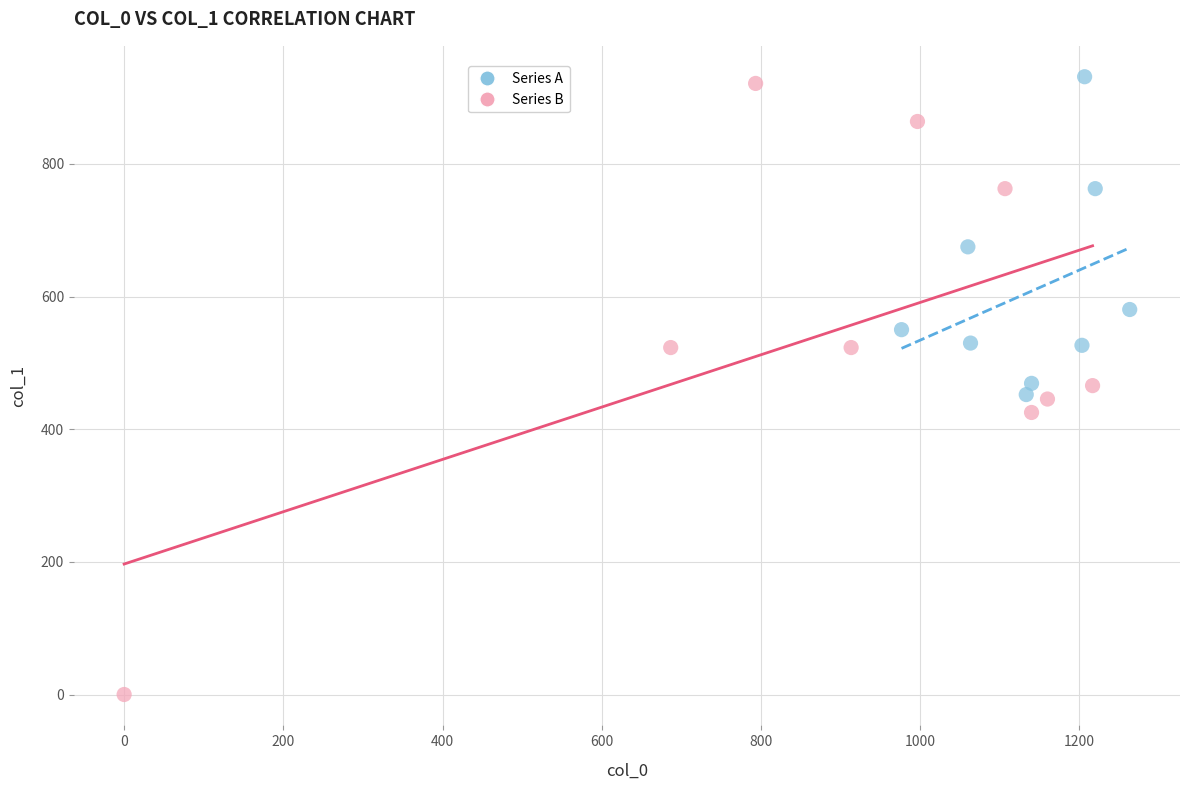

Which series contains the lowest Y value?

Series B